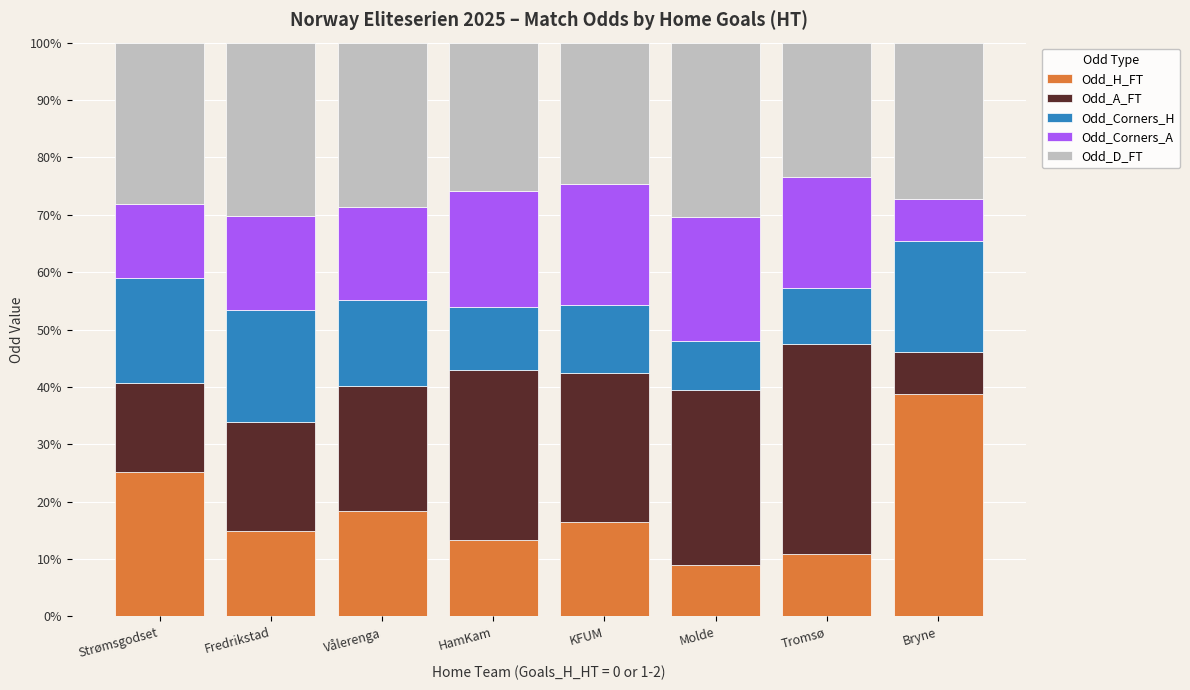

What is the difference between the second highest and second lowest values in the Odd_H_FT series?

14.3